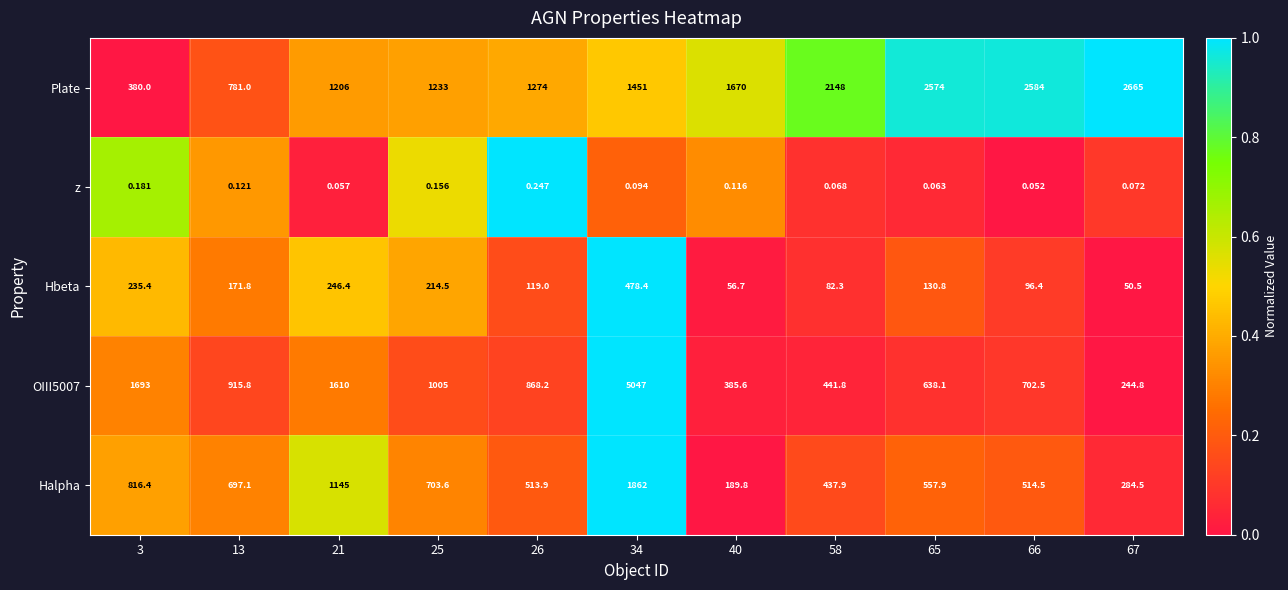

Is the value of OIII5007 at 58 greater than the value of Halpha at 21?

No